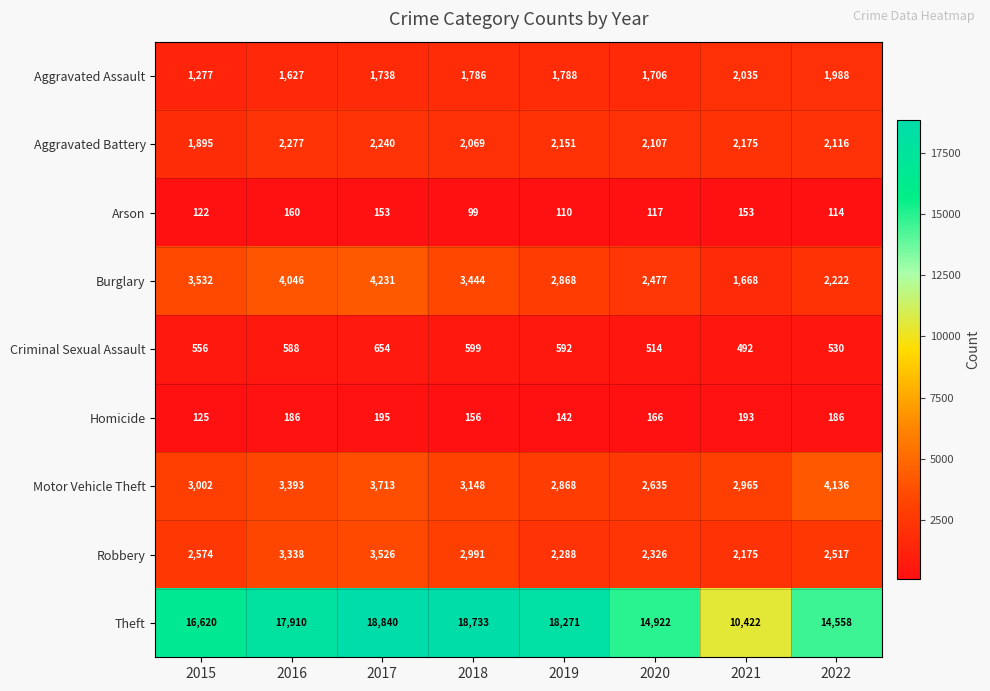

What is the sum of all Criminal Sexual Assault values?

4525